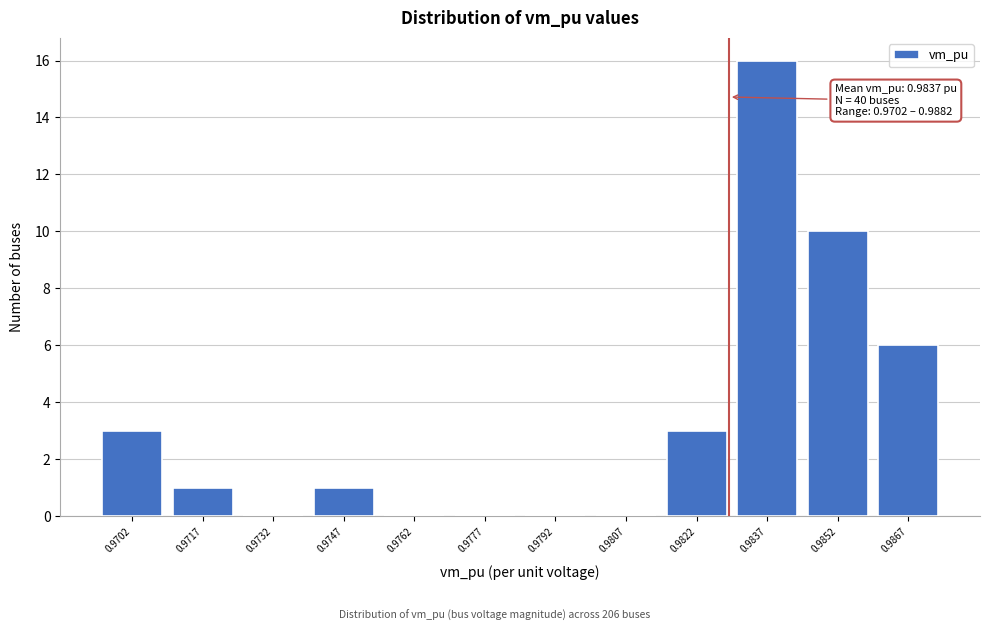

Reading left to right, what are all the values shown in this chart?

0.9702=3	0.9717=1	0.9732=0	0.9747=1	0.9762=0	0.9777=0	0.9792=0	0.9807=0	0.9822=3	0.9837=16	0.9852=10	0.9867=6